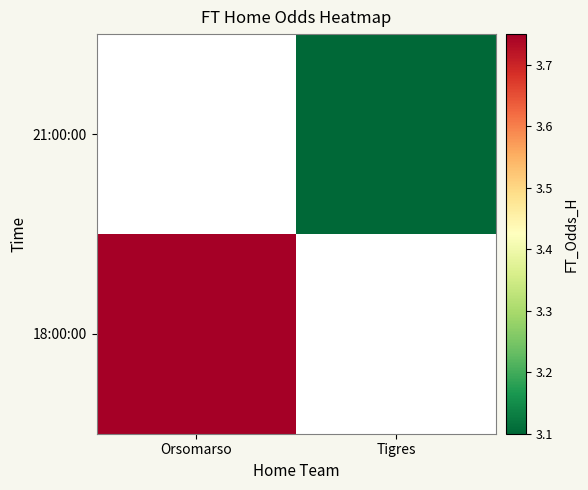

Rank the categories by 18:00:00 value from highest to lowest.

Orsomarso, Tigres